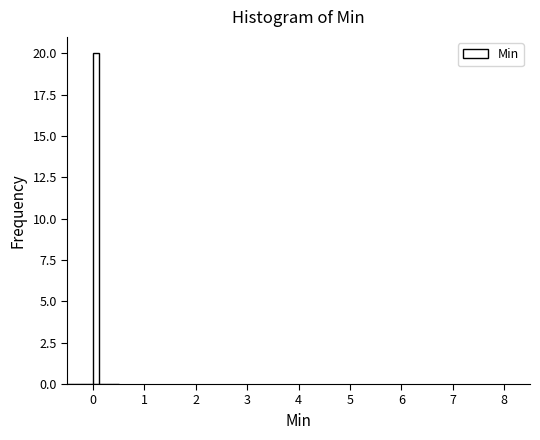

Read against the x-axis, roughly where is the centre of the tallest bar?

0.1